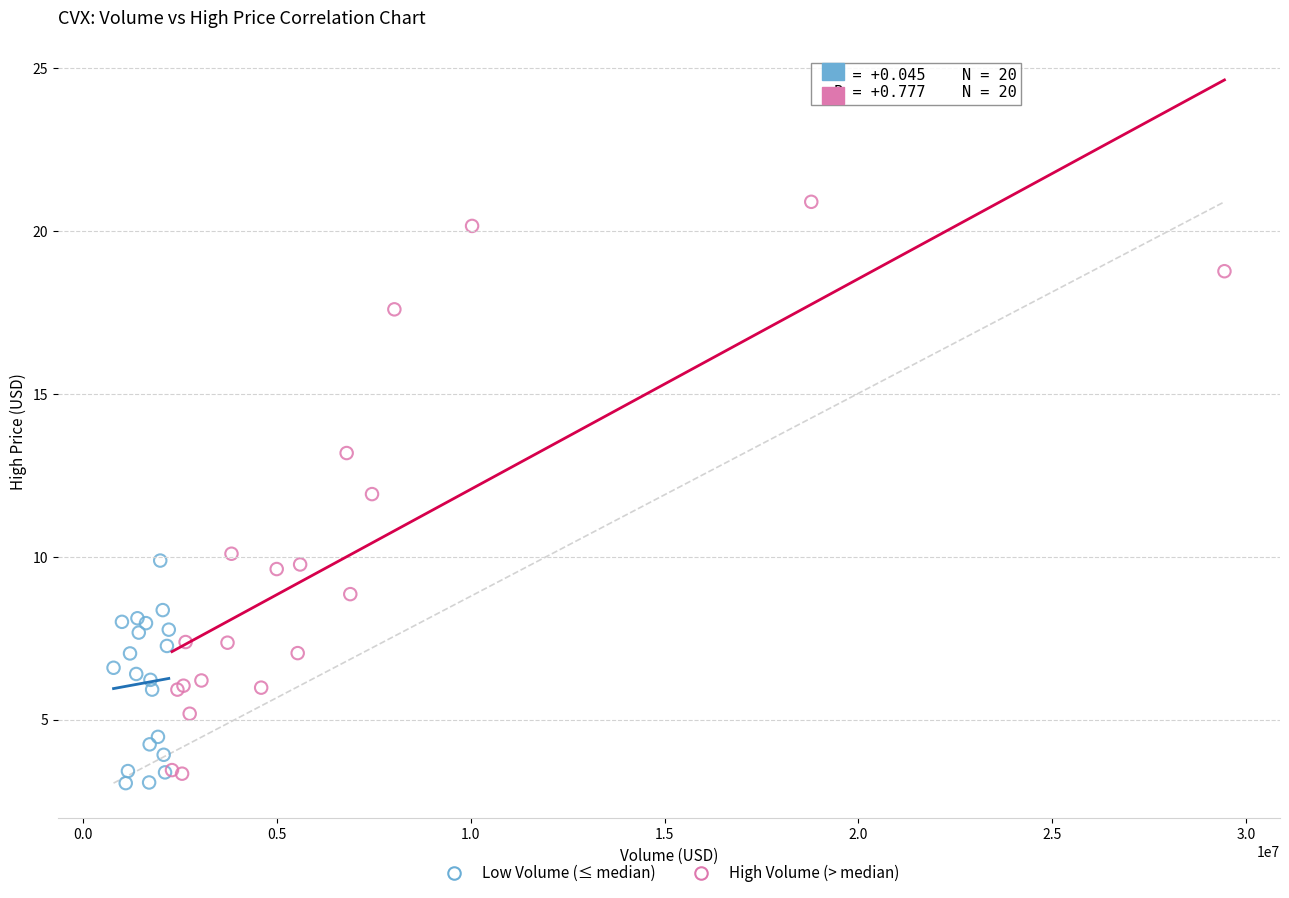

What are all the series names shown in the legend?

Low Volume (≤ median), High Volume (> median)